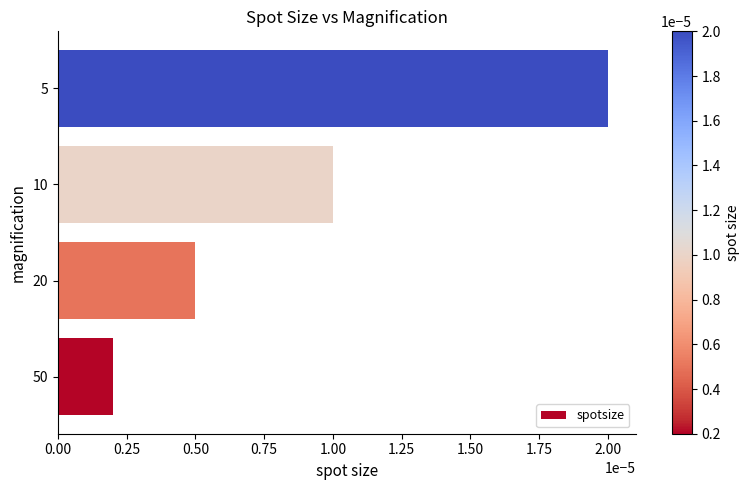

Where is the data nearest to the value 0?

50